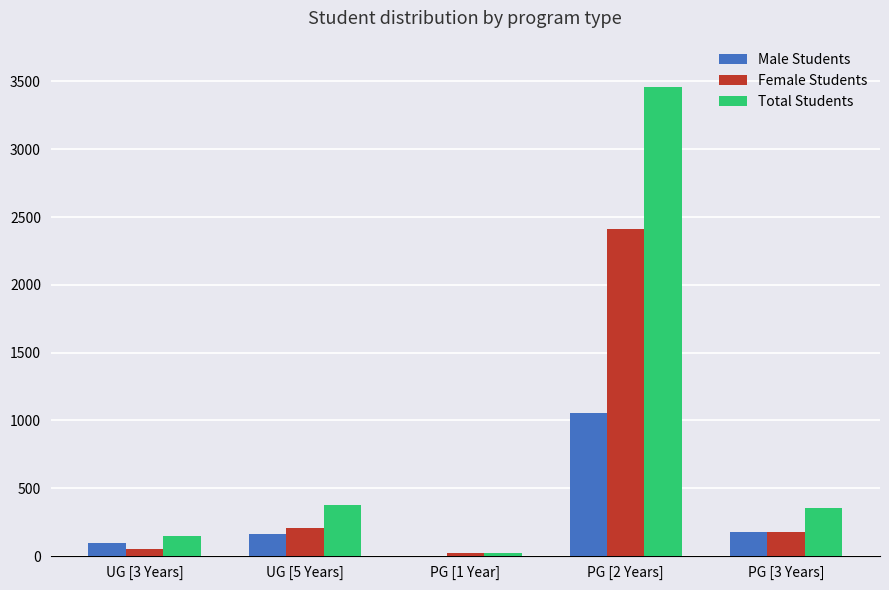

What is the average value of the Total Students series?

872